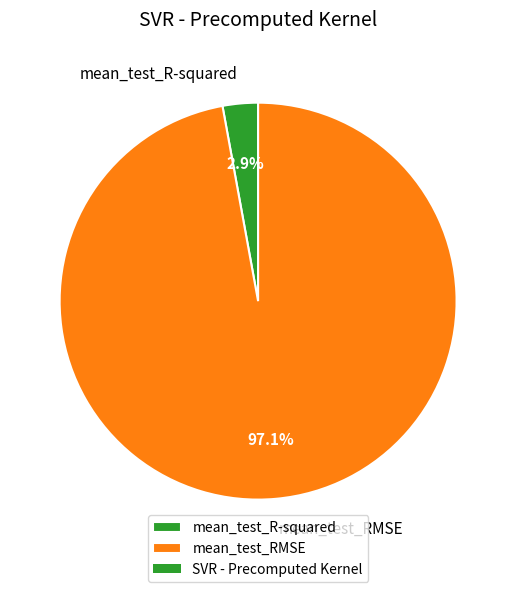

What is the smallest slice in the pie chart?

mean_test_R-squared